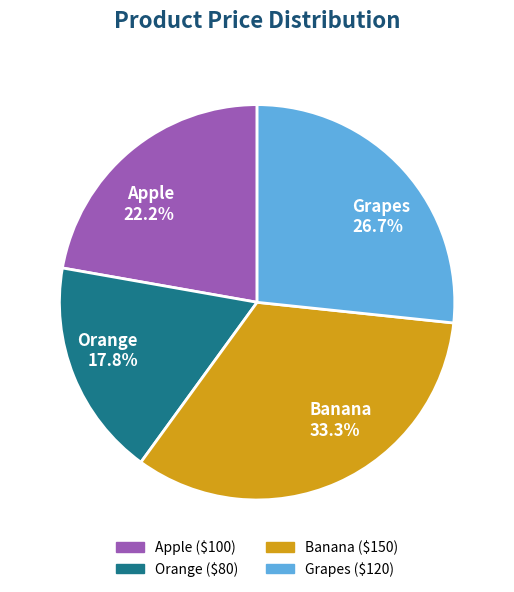

How many segments does this pie chart have?

4